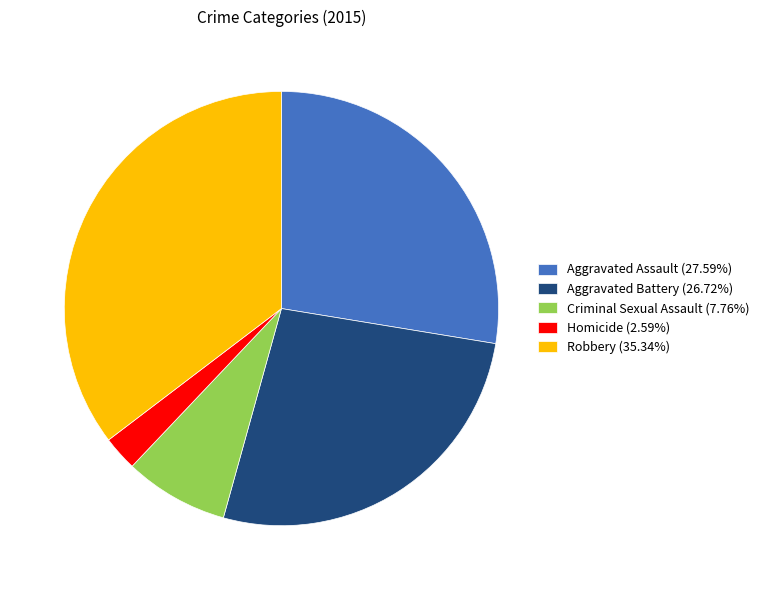

True or false: Criminal Sexual Assault accounts for 8% of the total.

True